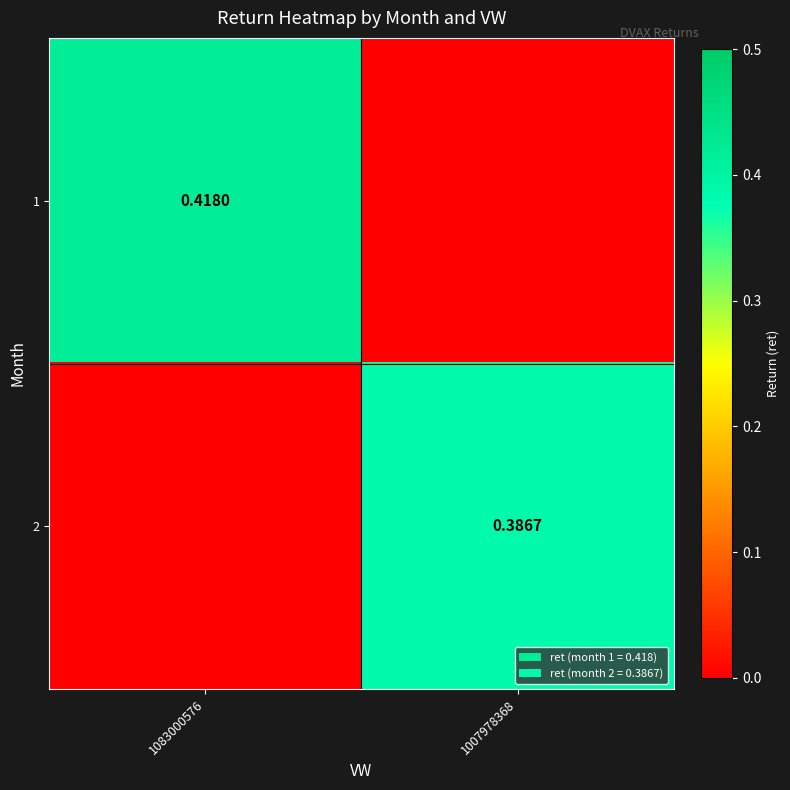

What value does the 1 series have at 1083000576?

0.4